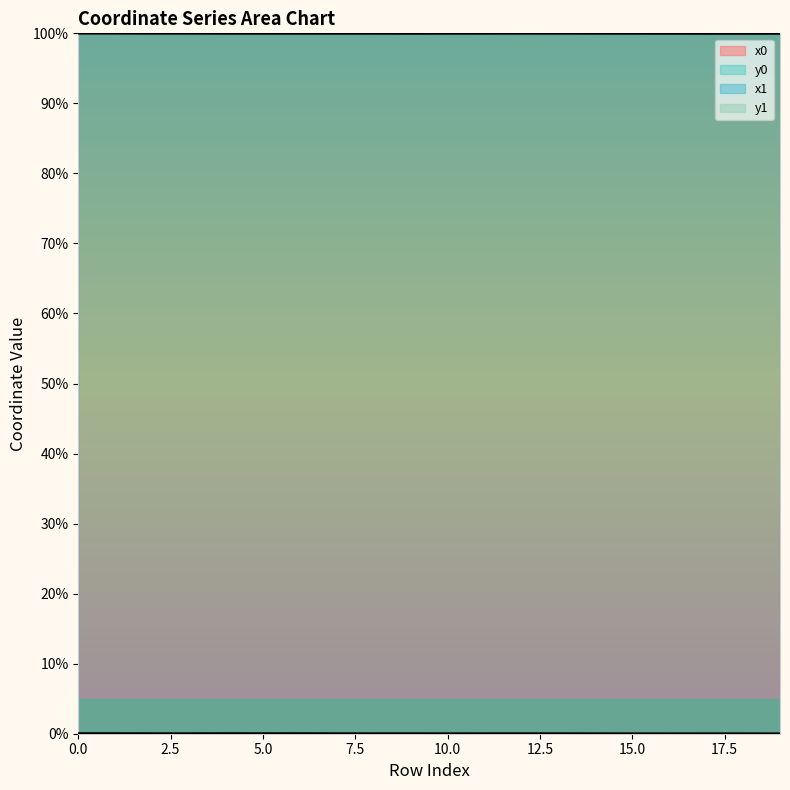

The x1 series shows 100.0 at 0. True or false?

True